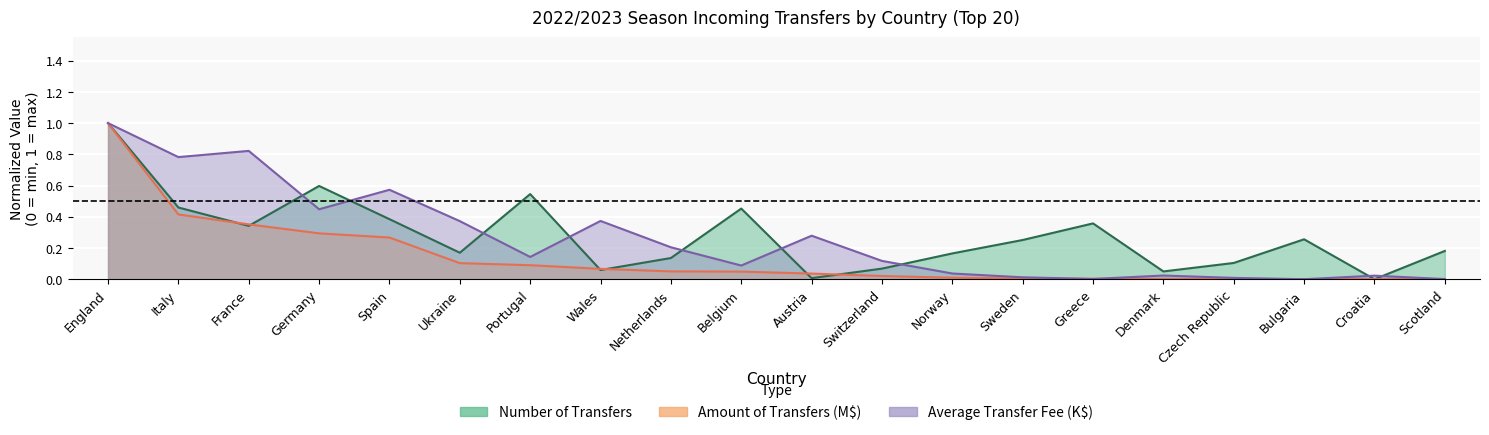

What position from the left is Ukraine?

6